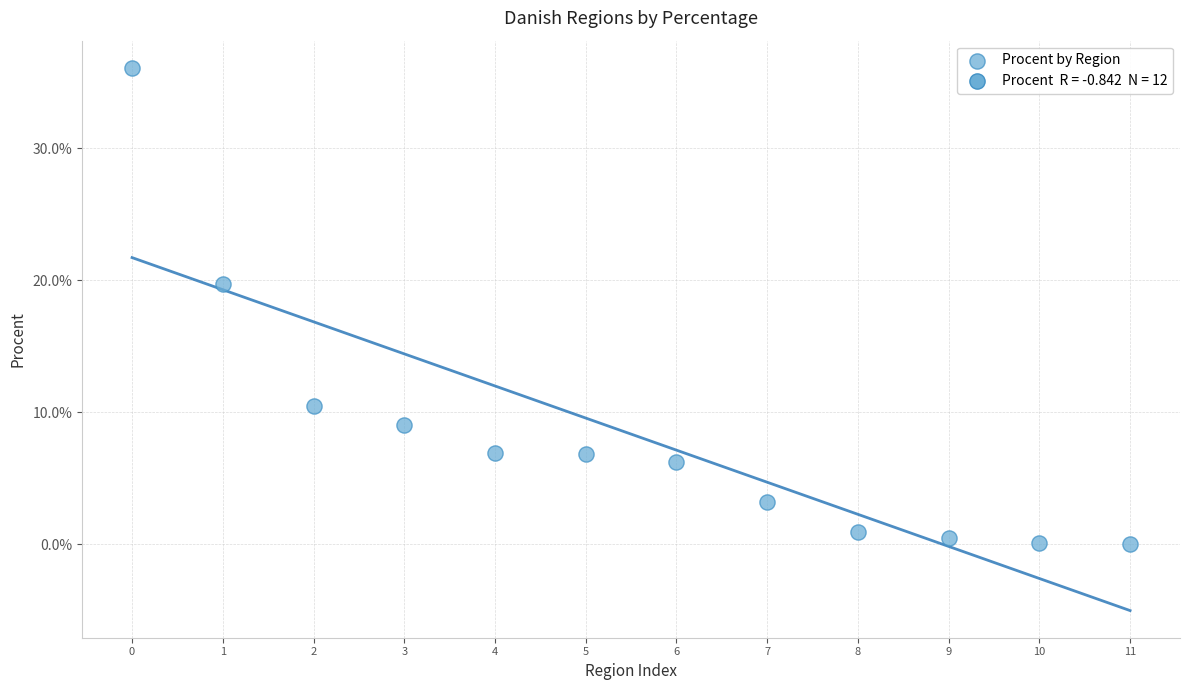

What Y value in the scatter plot is closest to 18?

19.7